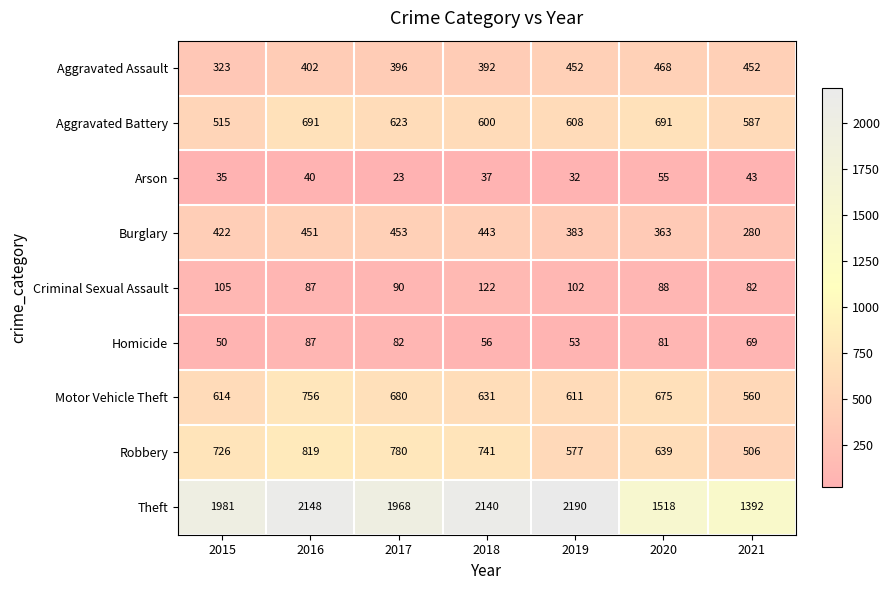

Rank the categories by Theft value from highest to lowest.

2019, 2016, 2018, 2015, 2017, 2020, 2021